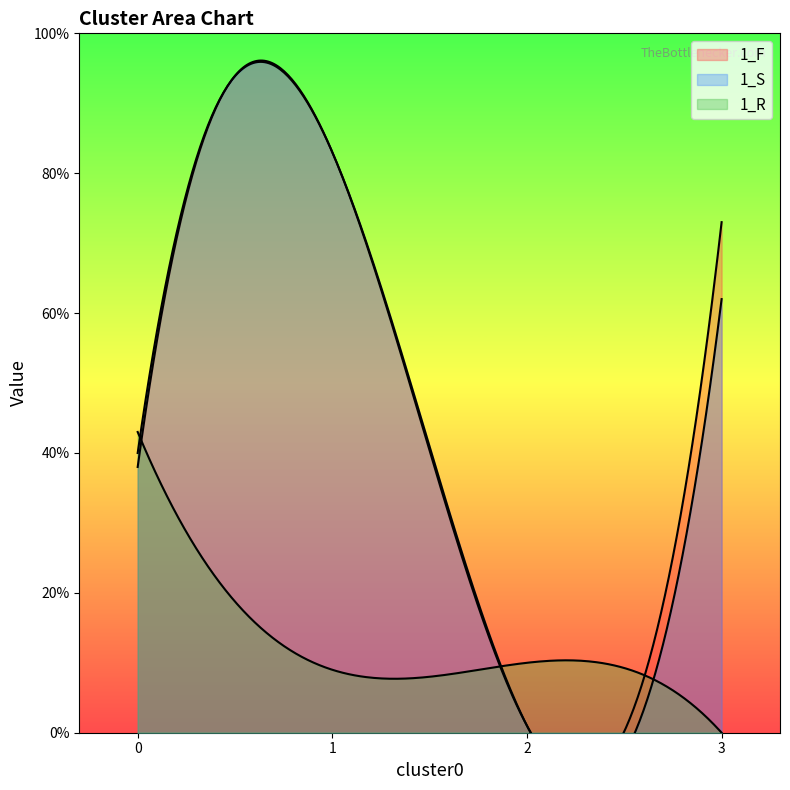

What is the average value of the 1_F series?

49